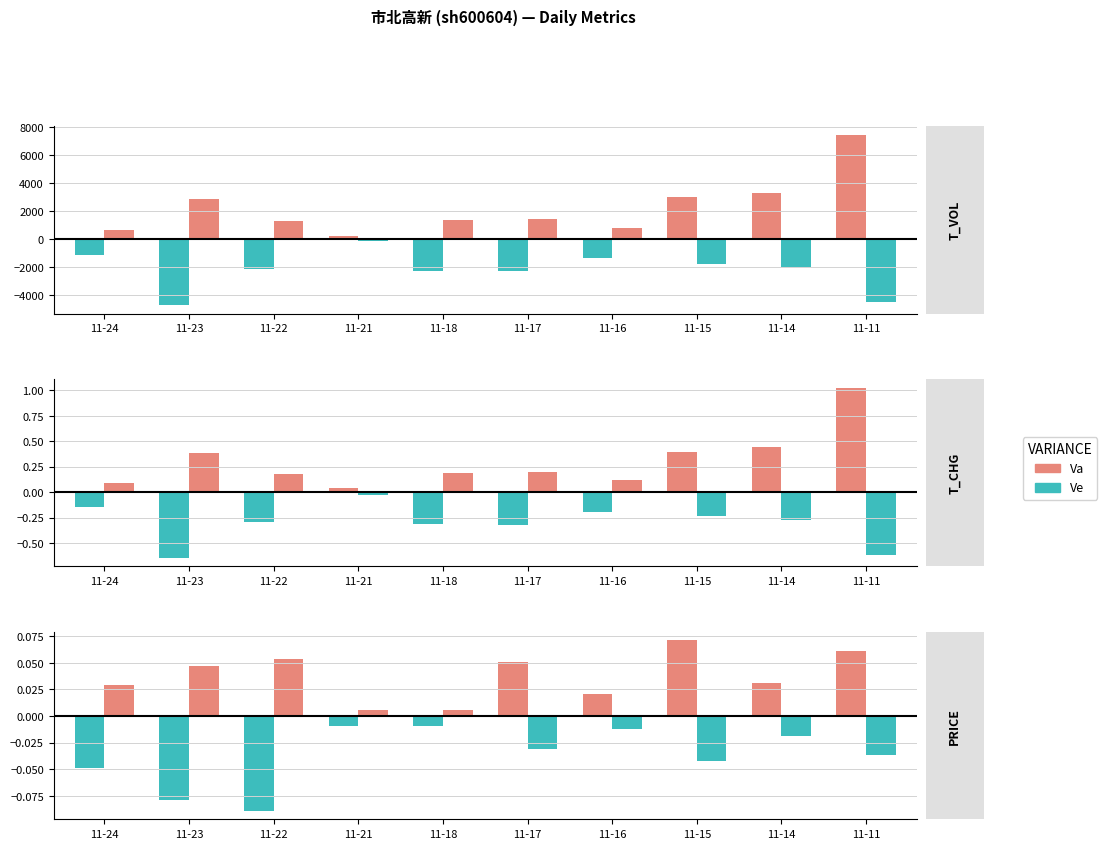

At which category is the sum across all series the highest?

11-15